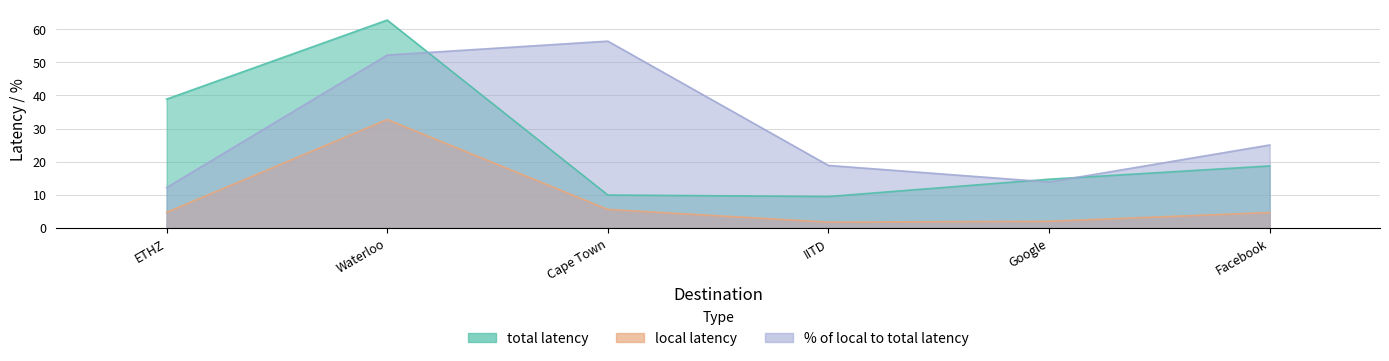

What is the highest value of the total latency series?

62.8